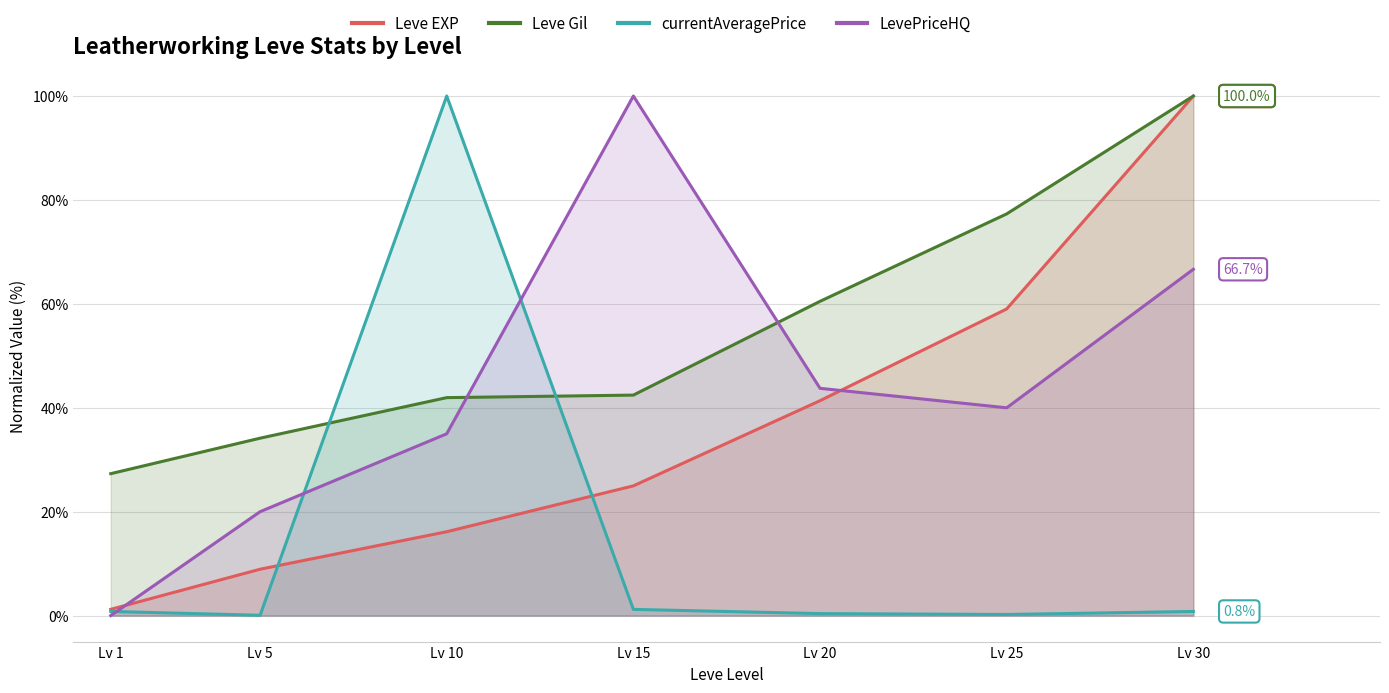

Reading right to left, transcribe all the data shown in this chart.

Leve EXP: 100.0	59.0	41.4	25.0	16.1	8.9	1.2
Leve Gil: 100.0	77.3	60.5	42.4	42.0	34.1	27.3
currentAveragePrice: 0.8	0.2	0.4	1.2	100.0	0.1	0.8
LevePriceHQ: 66.7	40.0	43.7	100.0	35.0	20.0	0.0